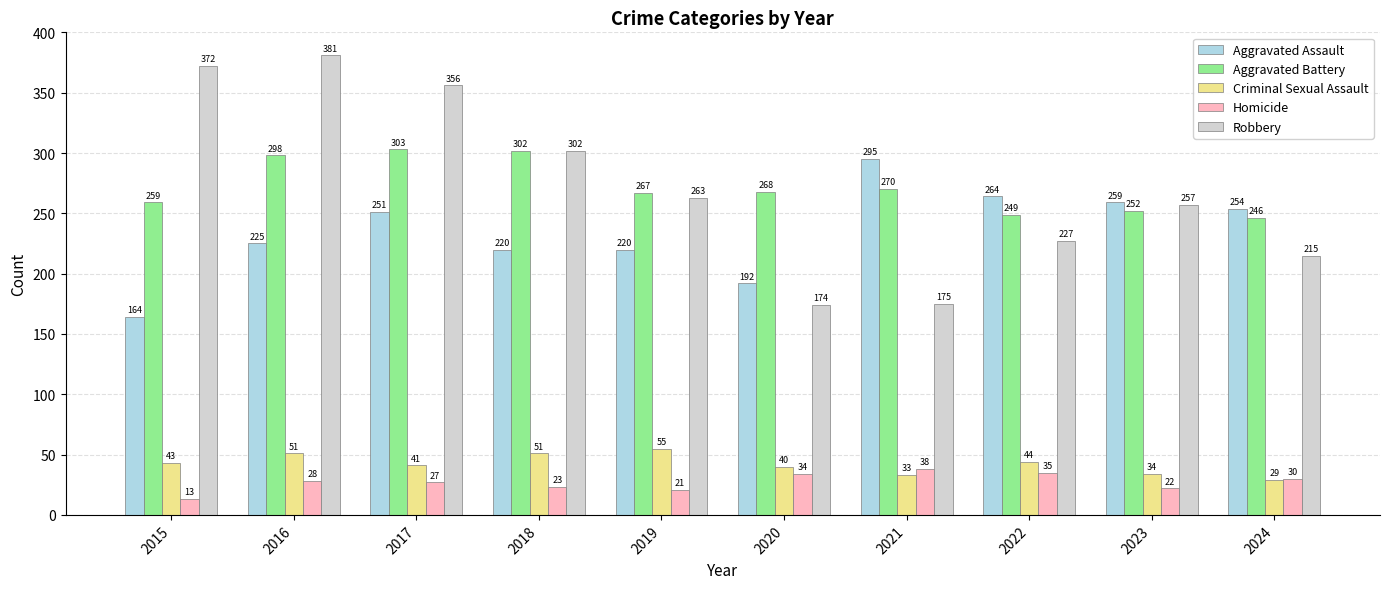

Which category has the highest value in the Robbery series?

2016